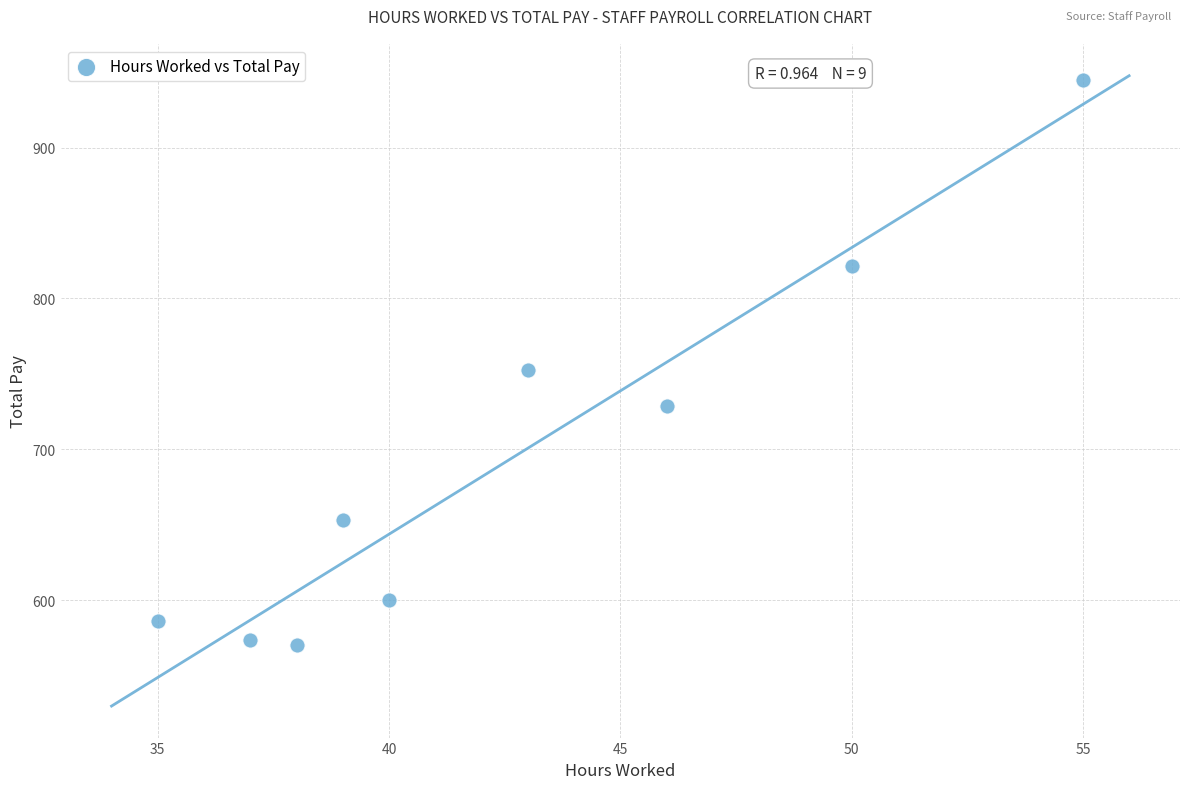

What is the range of X values (max minus min)?

20.0